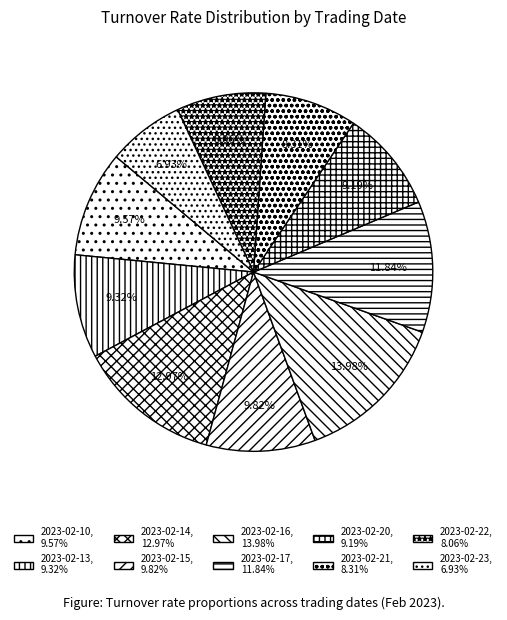

Which slice is the smallest?

2023-02-23